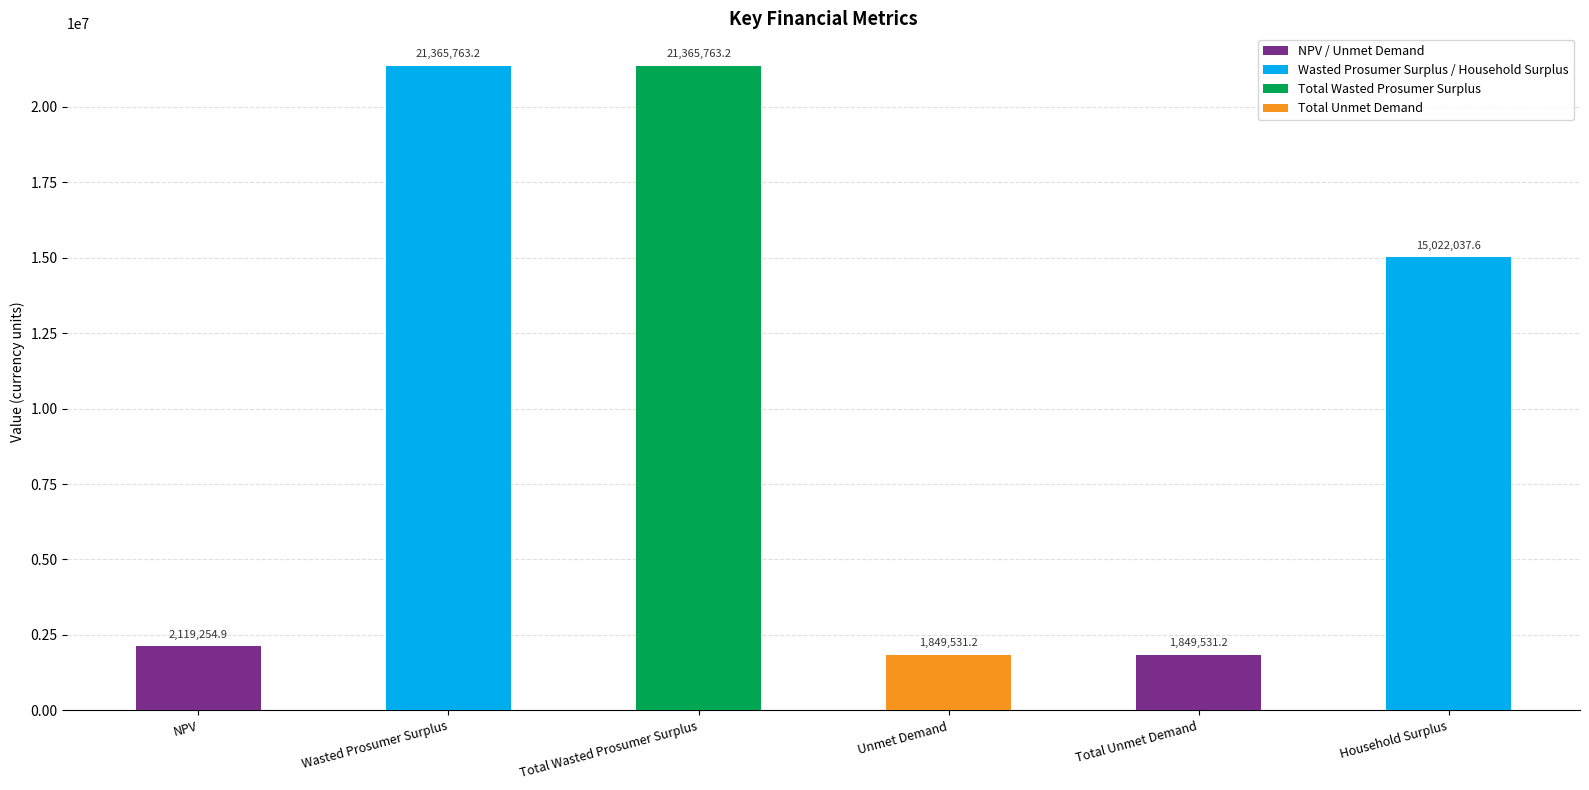

Reading left to right, what are all the values shown in this chart?

NPV=2119254.9	Wasted Prosumer Surplus=21365763.2	Total Wasted Prosumer Surplus=21365763.2	Unmet Demand=1849531.2	Total Unmet Demand=1849531.2	Household Surplus=15022037.6